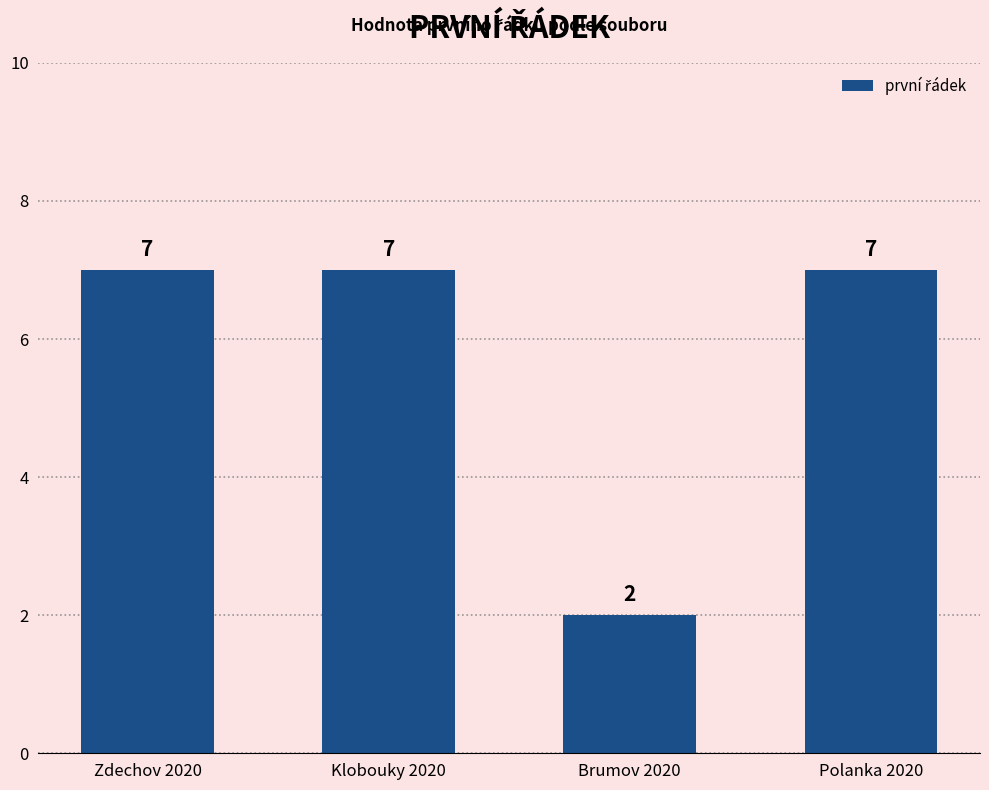

The chart shows a value of 4 at Klobouky 2020. True or false?

False